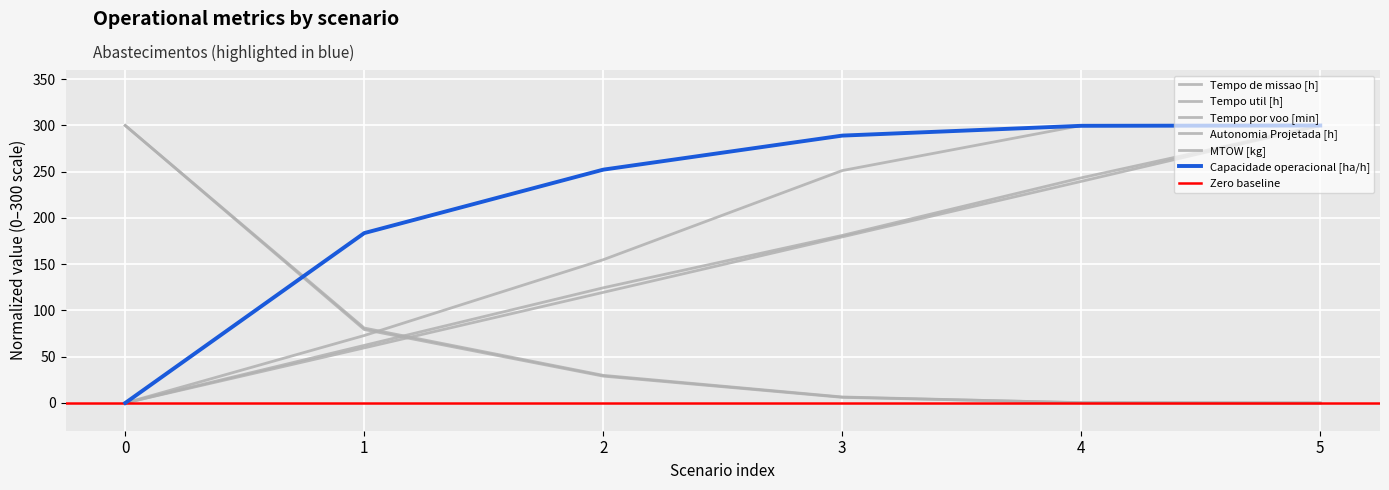

Which series has the widest spread of values?

Capacidade operacional [ha/h]